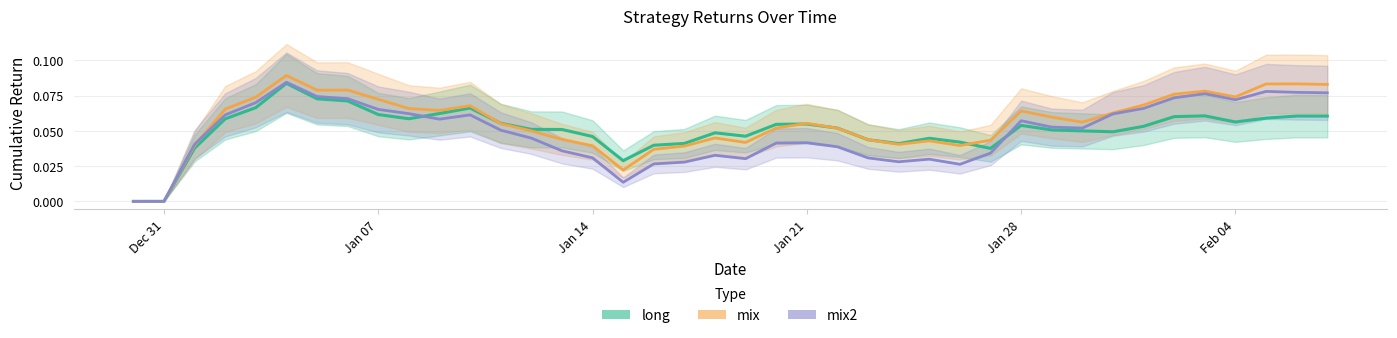

Is it true that mix2 equals 0.1 at 2019-01-31?

False